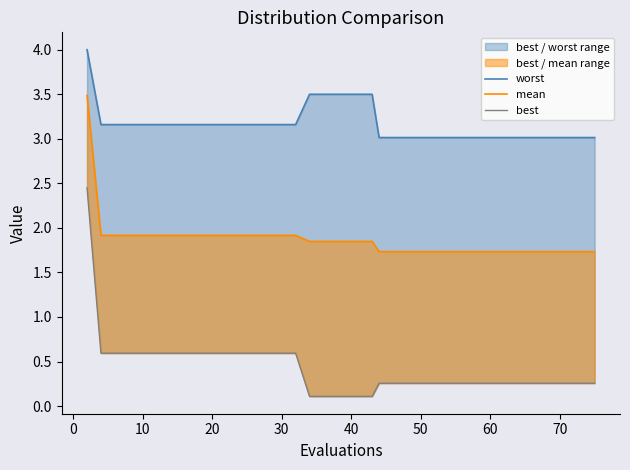

List the series in order of their peak value, highest first.

worst, mean, best